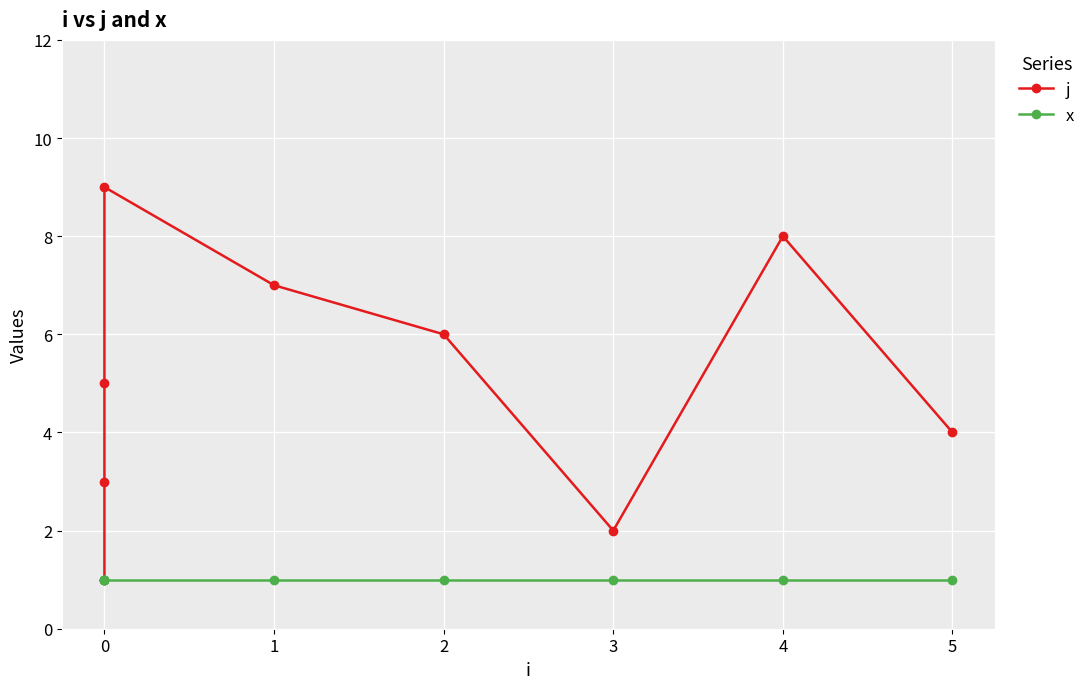

Reading left to right, extract all data points from this chart.

j: 1	3	5	9	7	6	2	8	4
x: 1	1	1	1	1	1	1	1	1